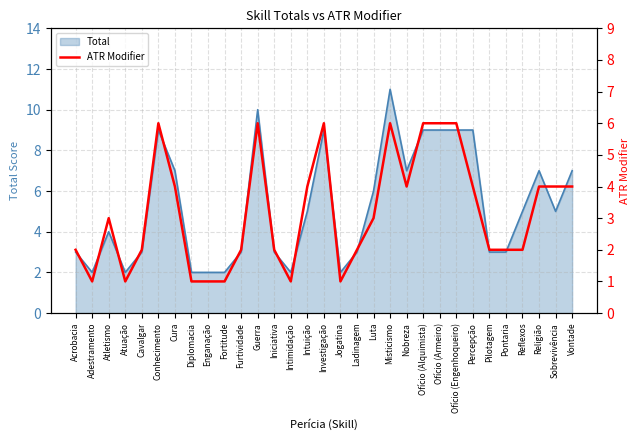

Does the chart have visible grid lines?

Yes